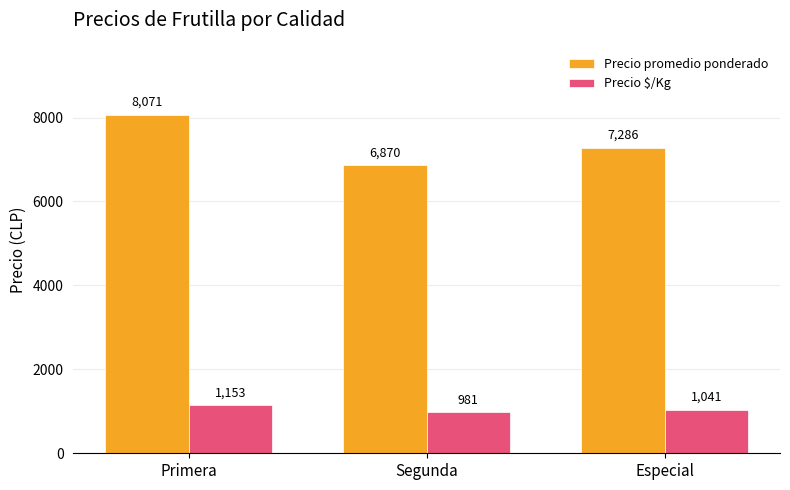

What is the approximate value of Precio $/Kg at Primera, to the nearest 5?

1155